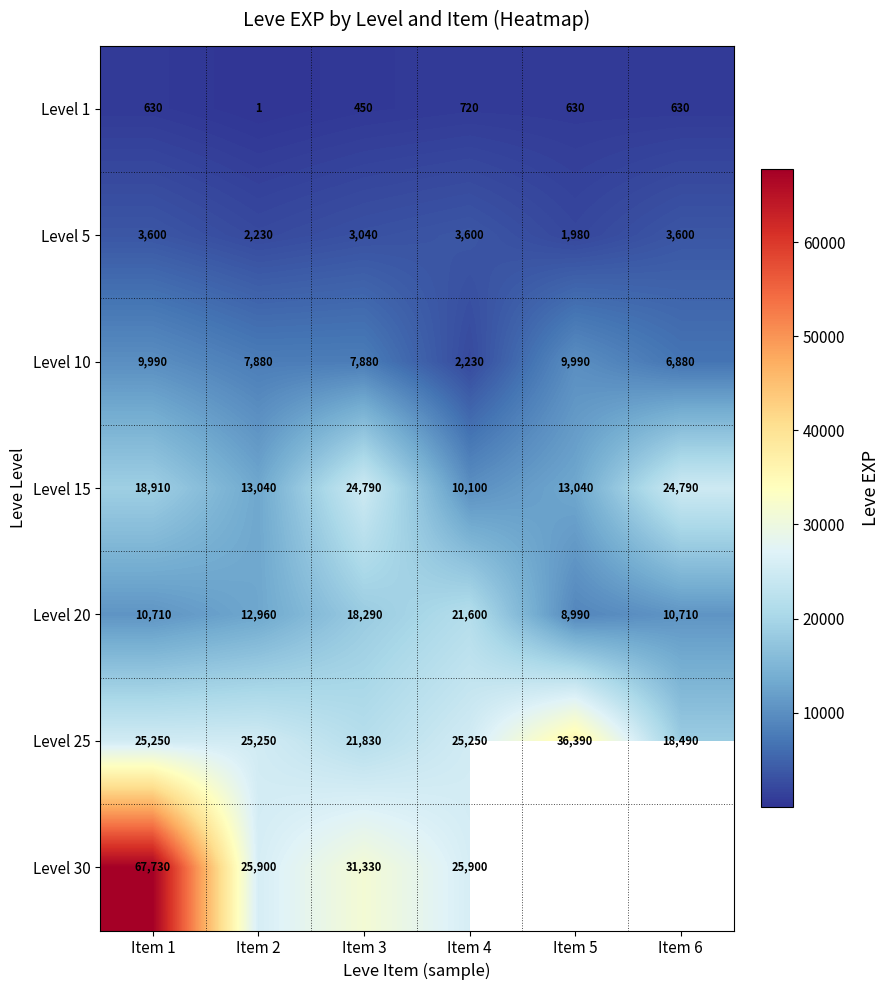

At which label is Level 15 closest to 17445?

Item 1